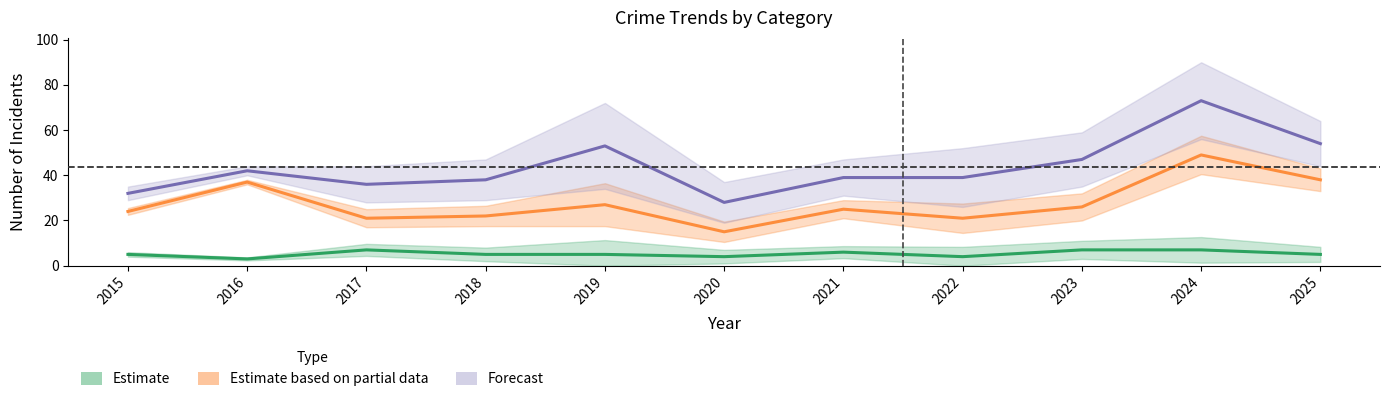

Reading right to left, what are all the values shown in this chart?

Estimate: 2025=5	2024=7	2023=7	2022=4	2021=6	2020=4	2019=5	2018=5	2017=7	2016=3	2015=5
Estimate based on partial data: 2025=38	2024=49	2023=26	2022=21	2021=25	2020=15	2019=27	2018=22	2017=21	2016=37	2015=24
Forecast: 2025=54	2024=73	2023=47	2022=39	2021=39	2020=28	2019=53	2018=38	2017=36	2016=42	2015=32